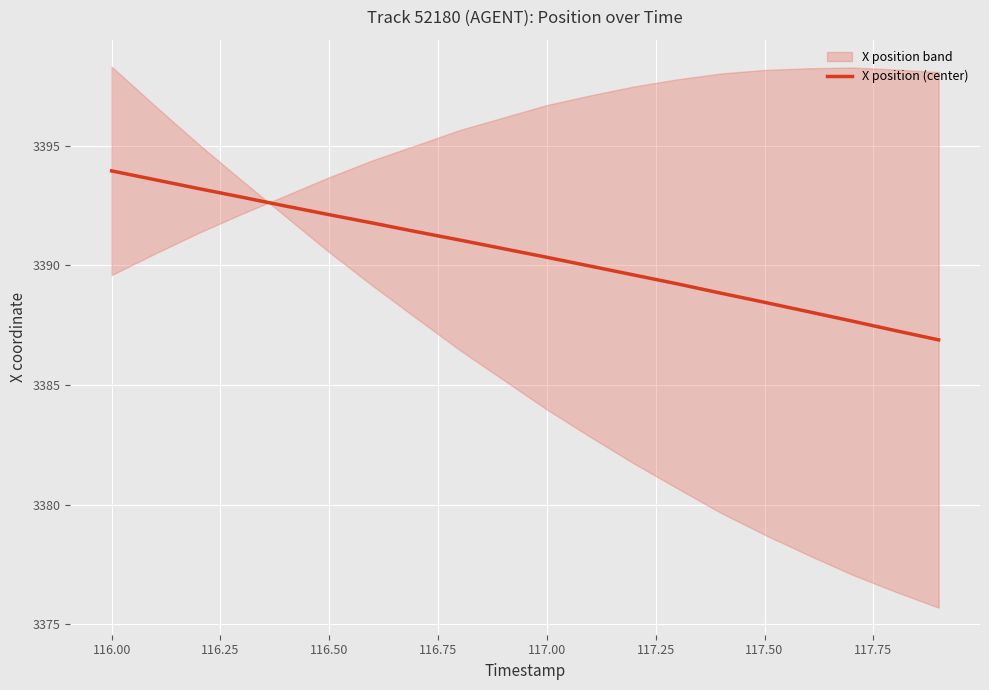

True or false: X position (center) has a value of 3393.9 at 116.00.

True